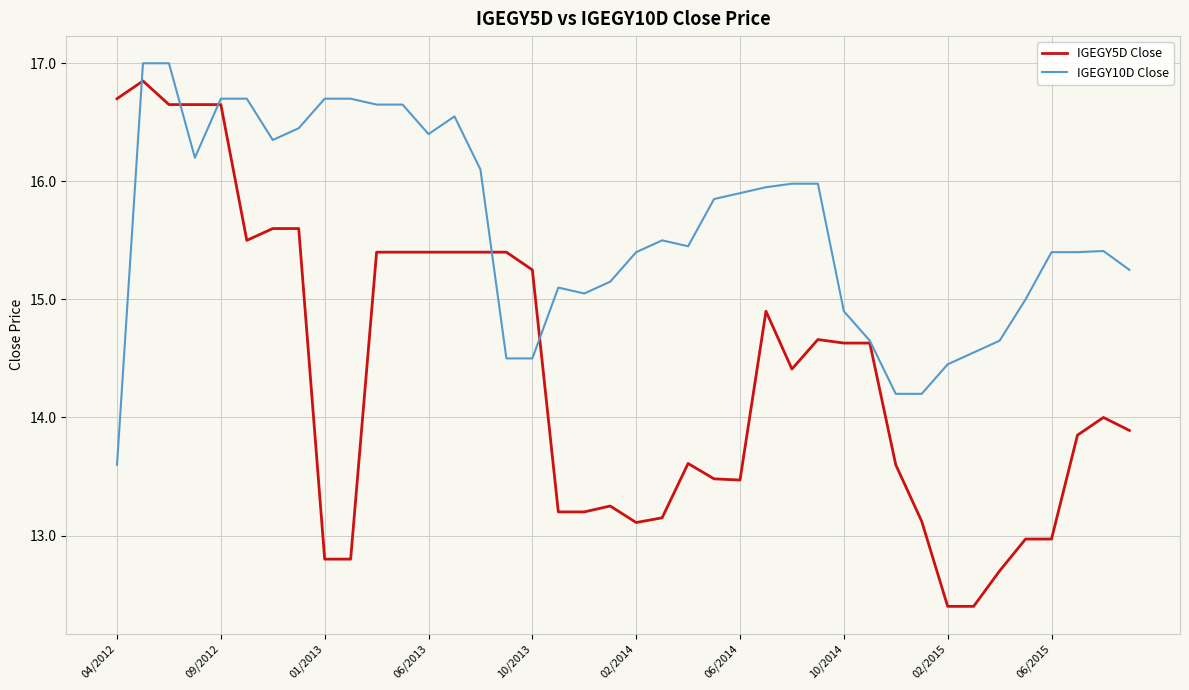

Which series ends up on top after the final intersection of IGEGY10D Close and IGEGY5D Close?

IGEGY10D Close